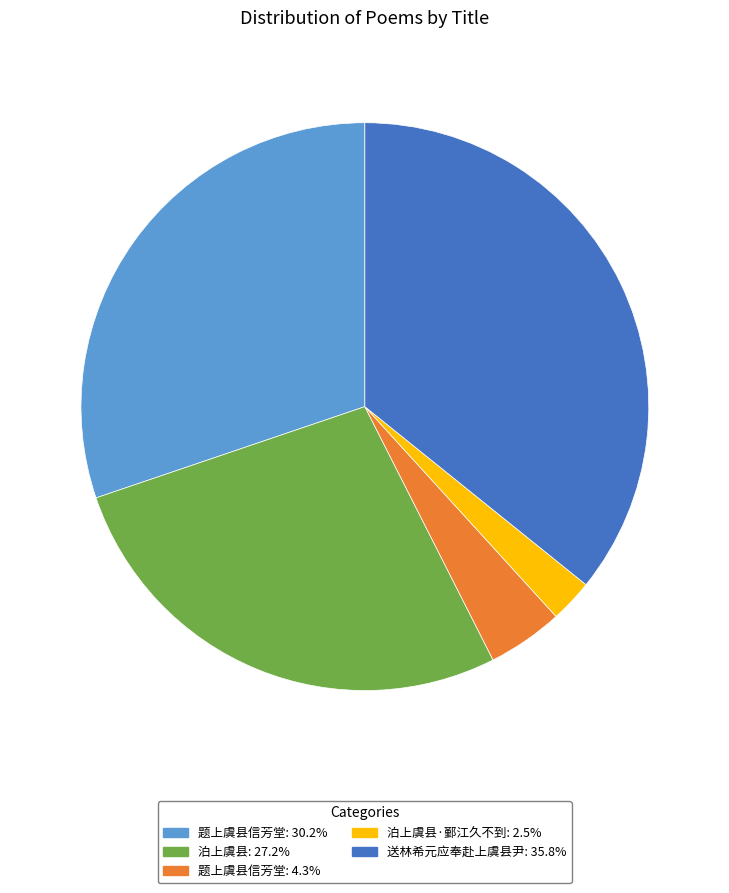

Is there a majority slice in this chart?

No